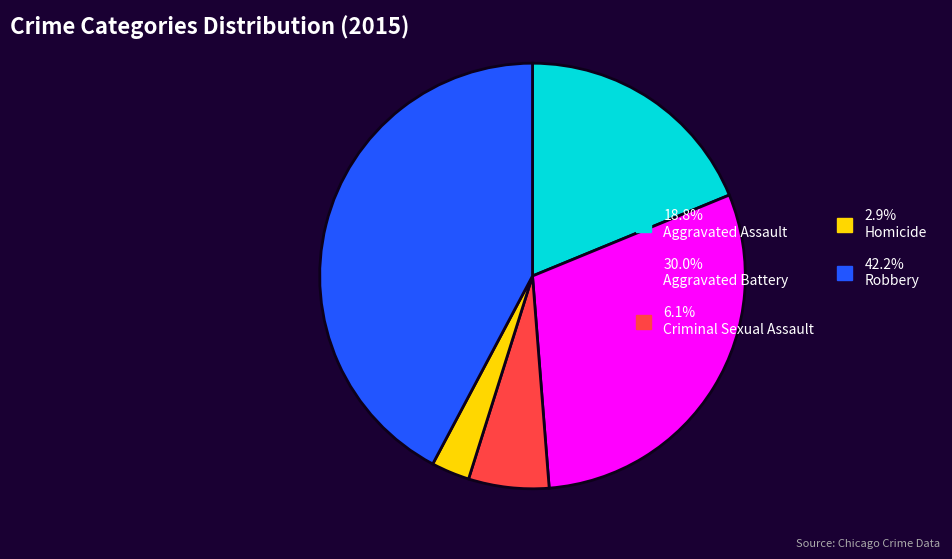

Combined, do 42.2% Robbery and 6.1% Criminal Sexual Assault account for over 50%?

No